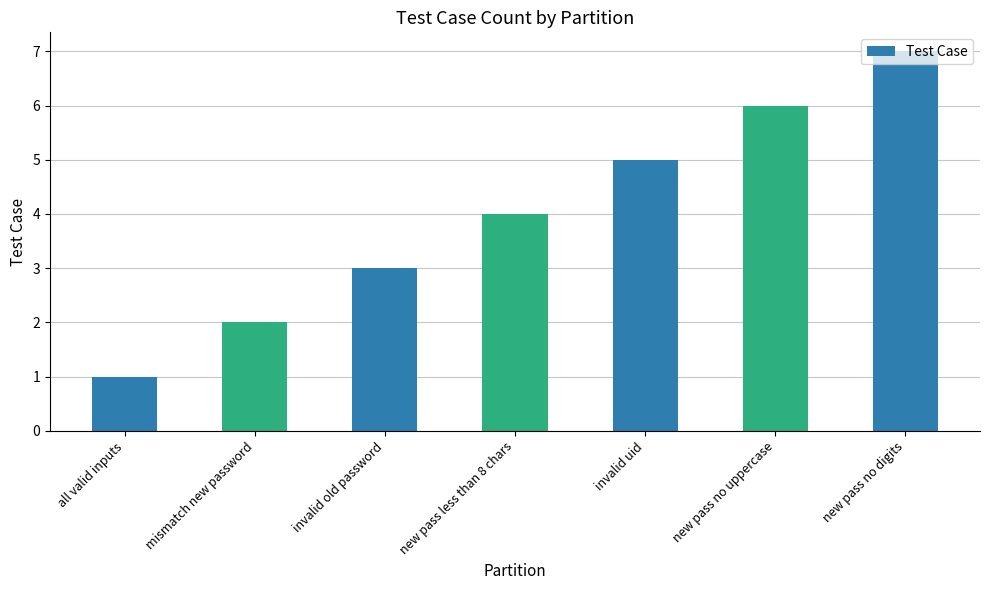

Which category has the lowest value across all series?

all valid inputs